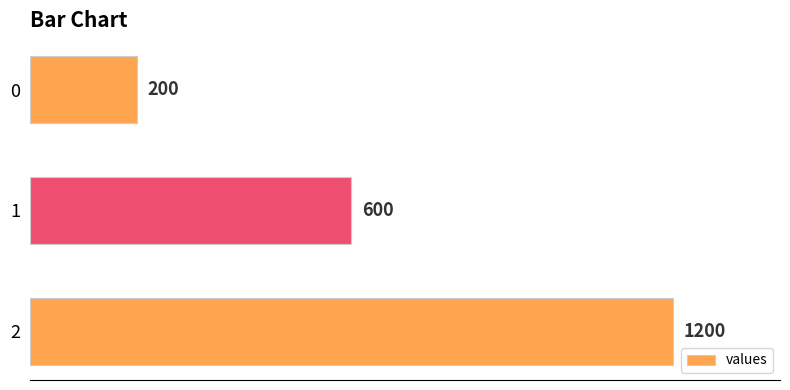

What is the change in value from 1 to 0?

-400